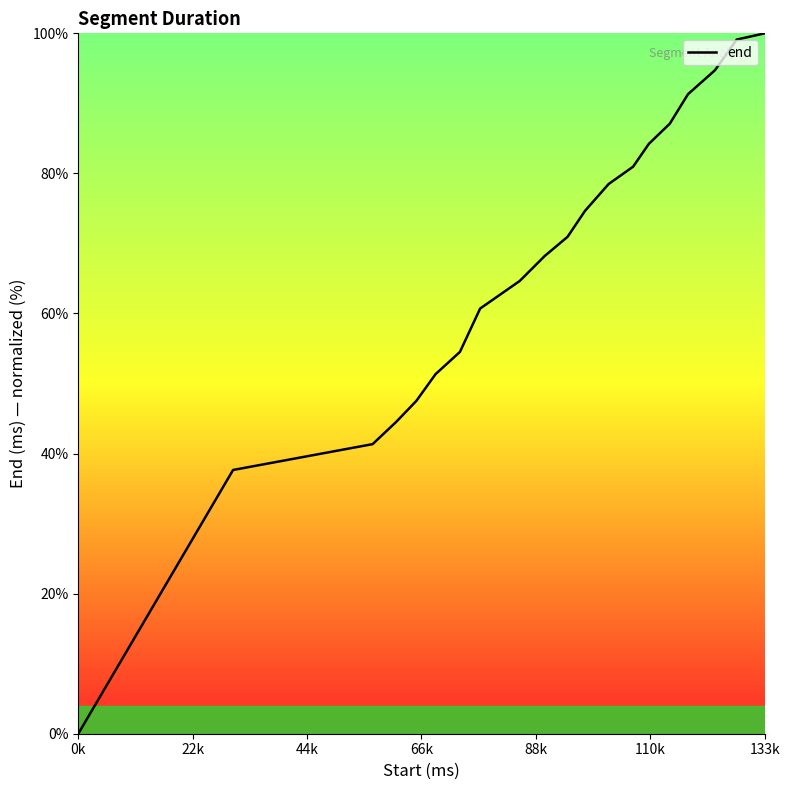

What is the difference between the maximum and minimum values?

100.0